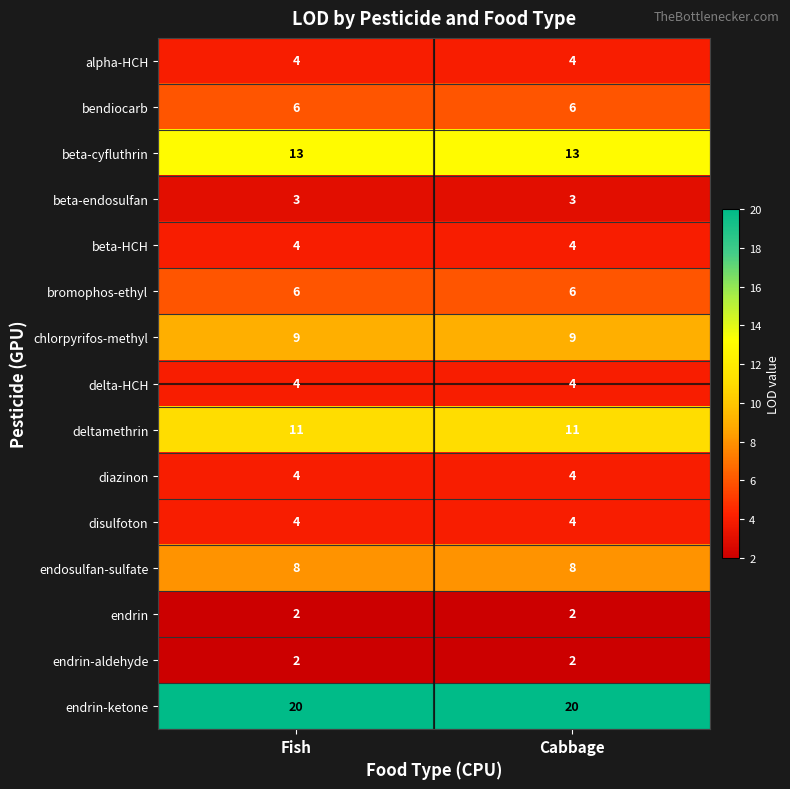

What is the highest value of the endosulfan-sulfate series?

8